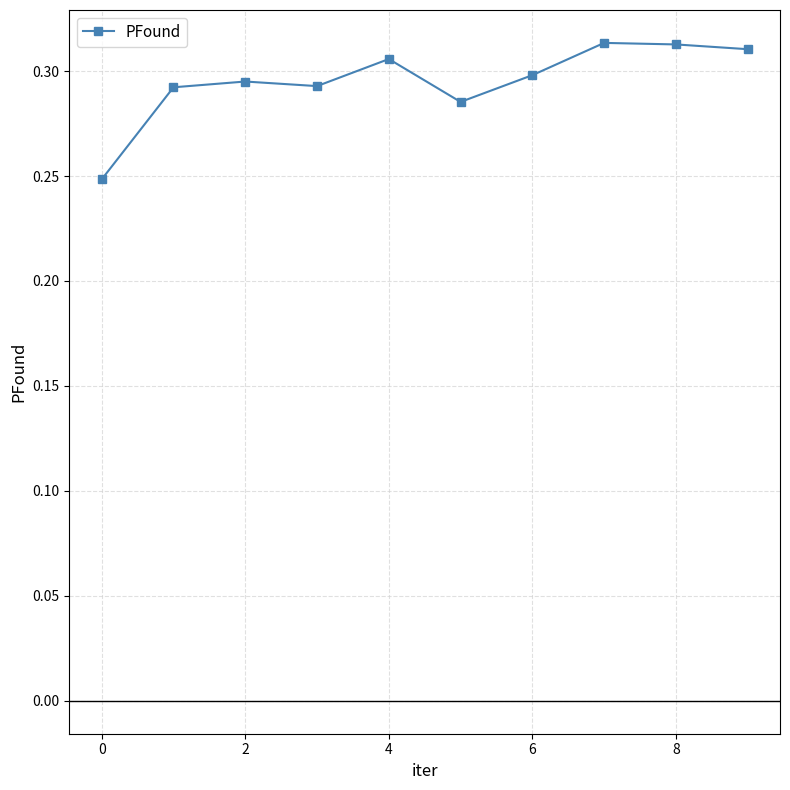

How many points are higher than both their immediate neighbors (excluding endpoints)?

3